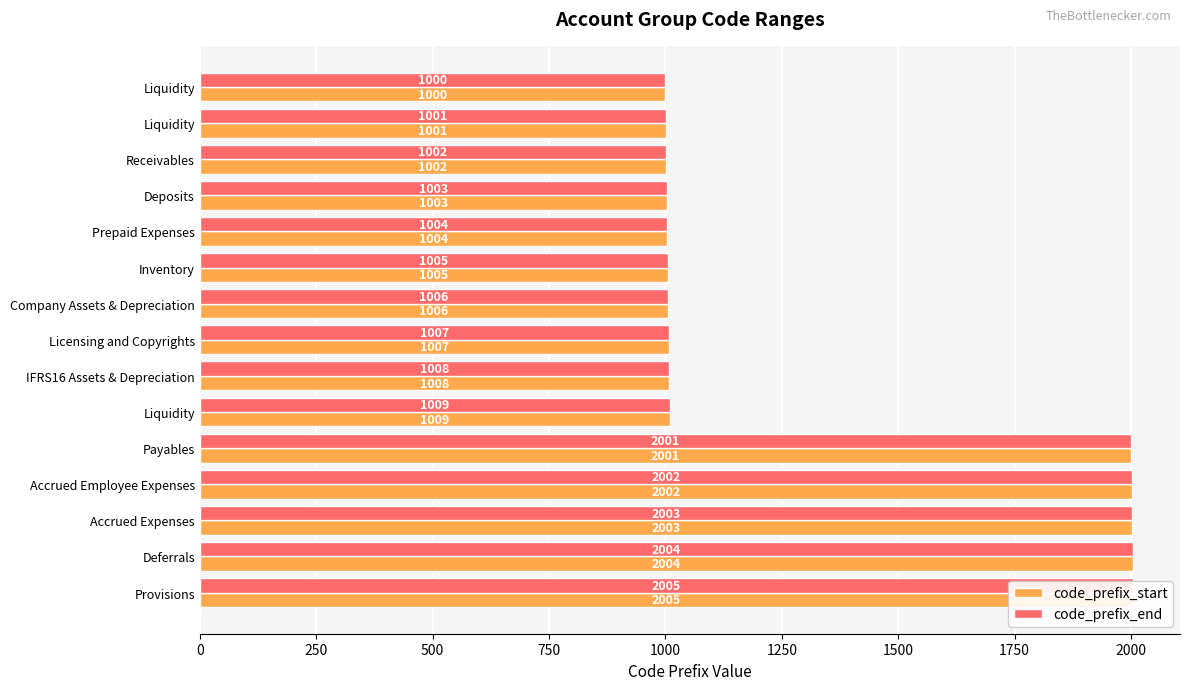

What is the sum of all code_prefix_start values?

20060